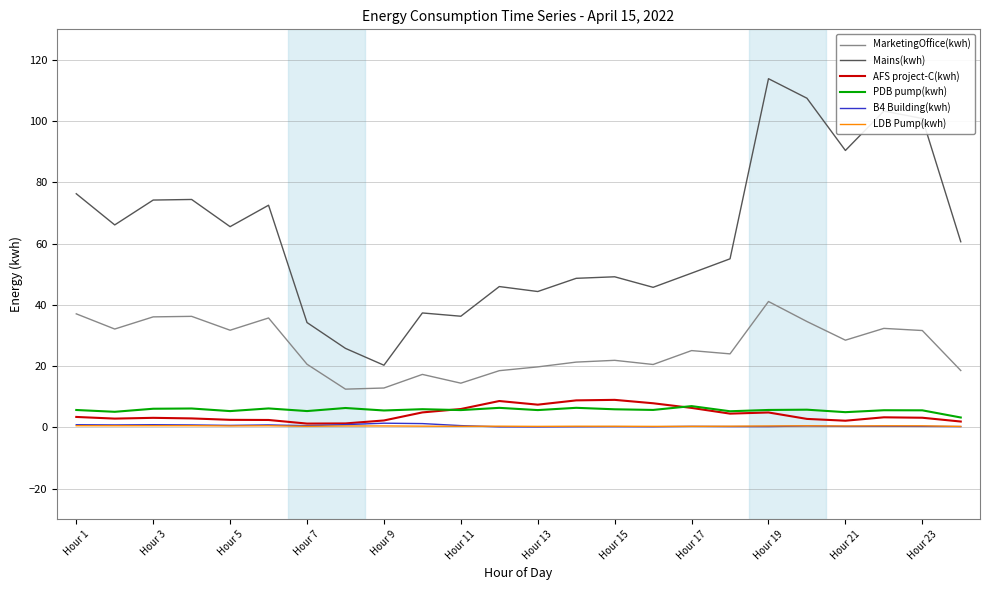

Does the chart have visible grid lines?

Yes